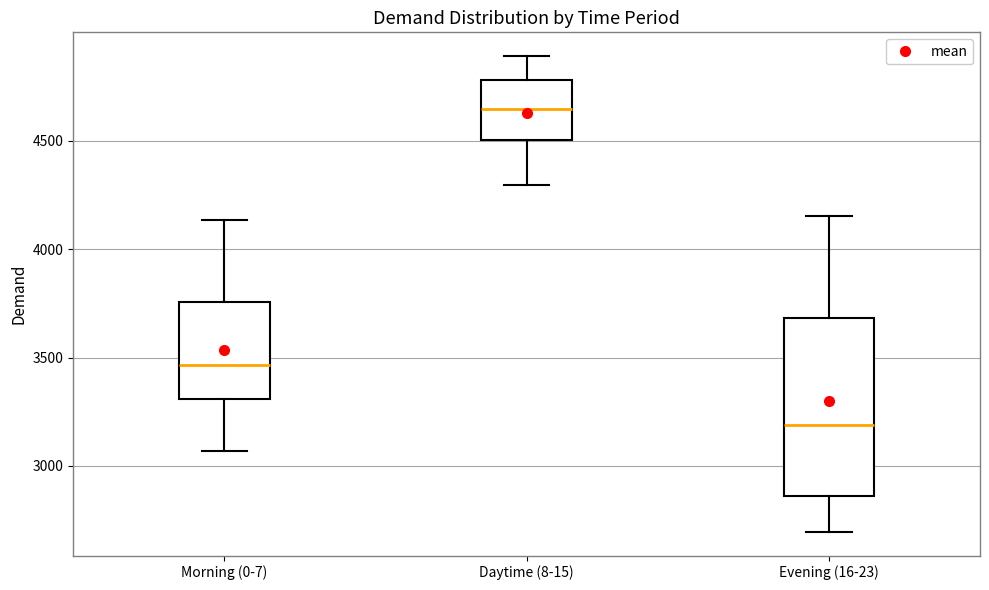

Reading left to right, read every box against the y-axis: the position of its median line, the range the box covers, and the ends of its whiskers. The values are not printed on the chart, so give them approximately, as read against the axis.

Morning (0-7): median 3450, box 3300 to 3750, whiskers 3050 to 4150
Daytime (8-15): median 4650, box 4500 to 4800, whiskers 4300 to 4900
Evening (16-23): median 3200, box 2850 to 3700, whiskers 2700 to 4150